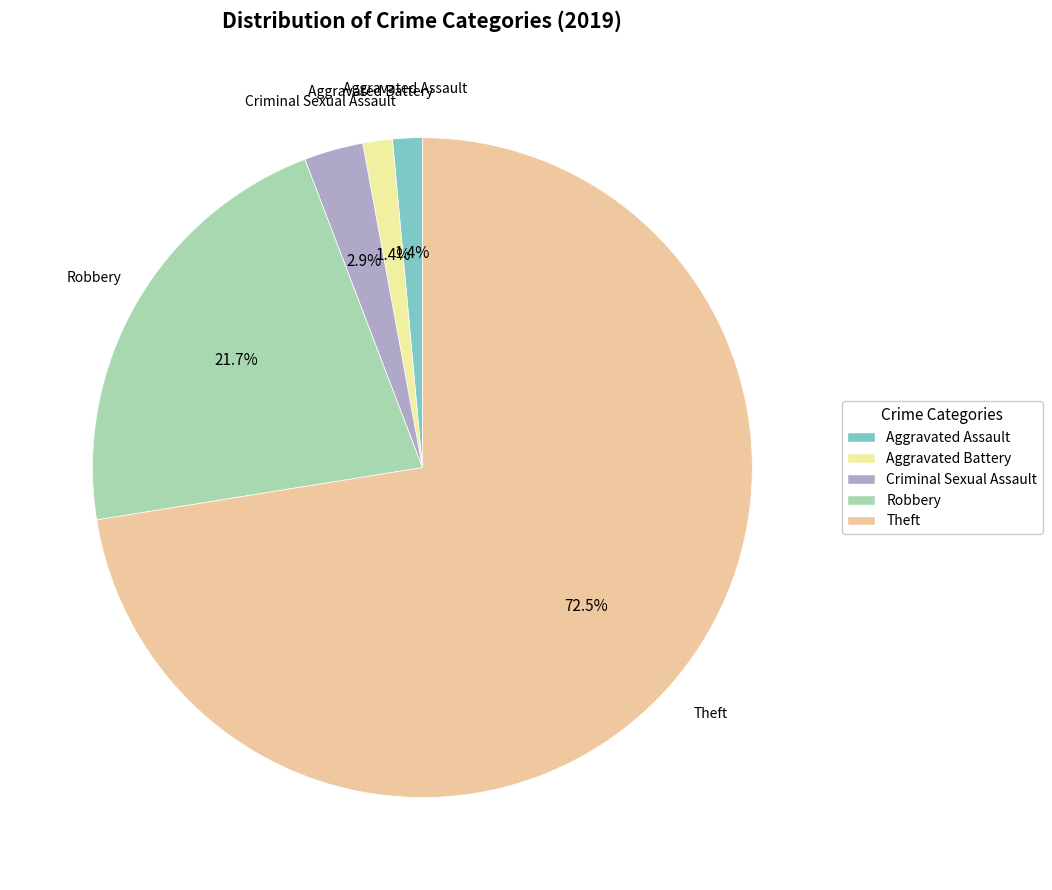

How much of the chart is everything except Theft?

27.5%